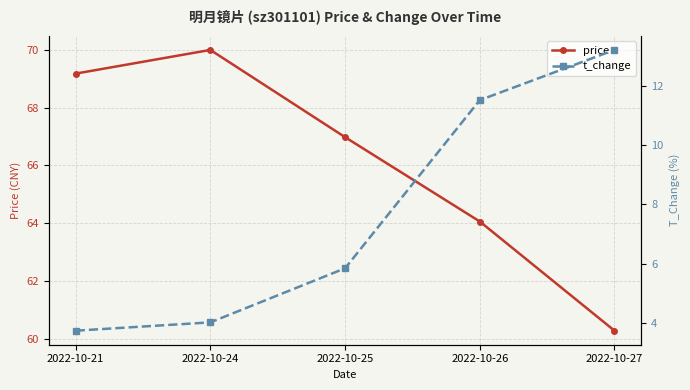

Between 2022-10-27 and 2022-10-21, which is larger?

2022-10-21